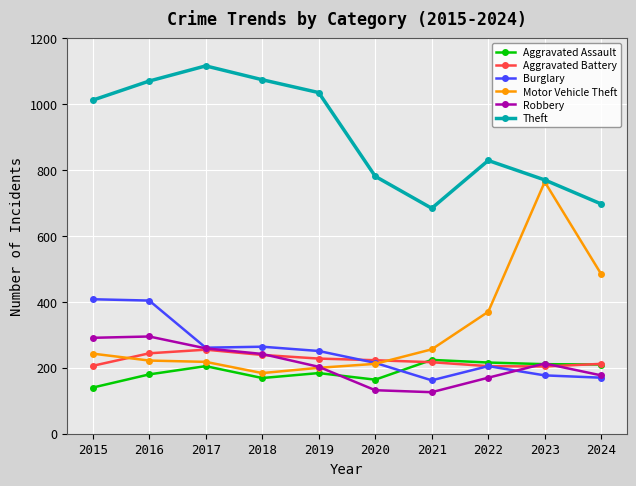

What is the spread (max minus min) of values at 2022?

659